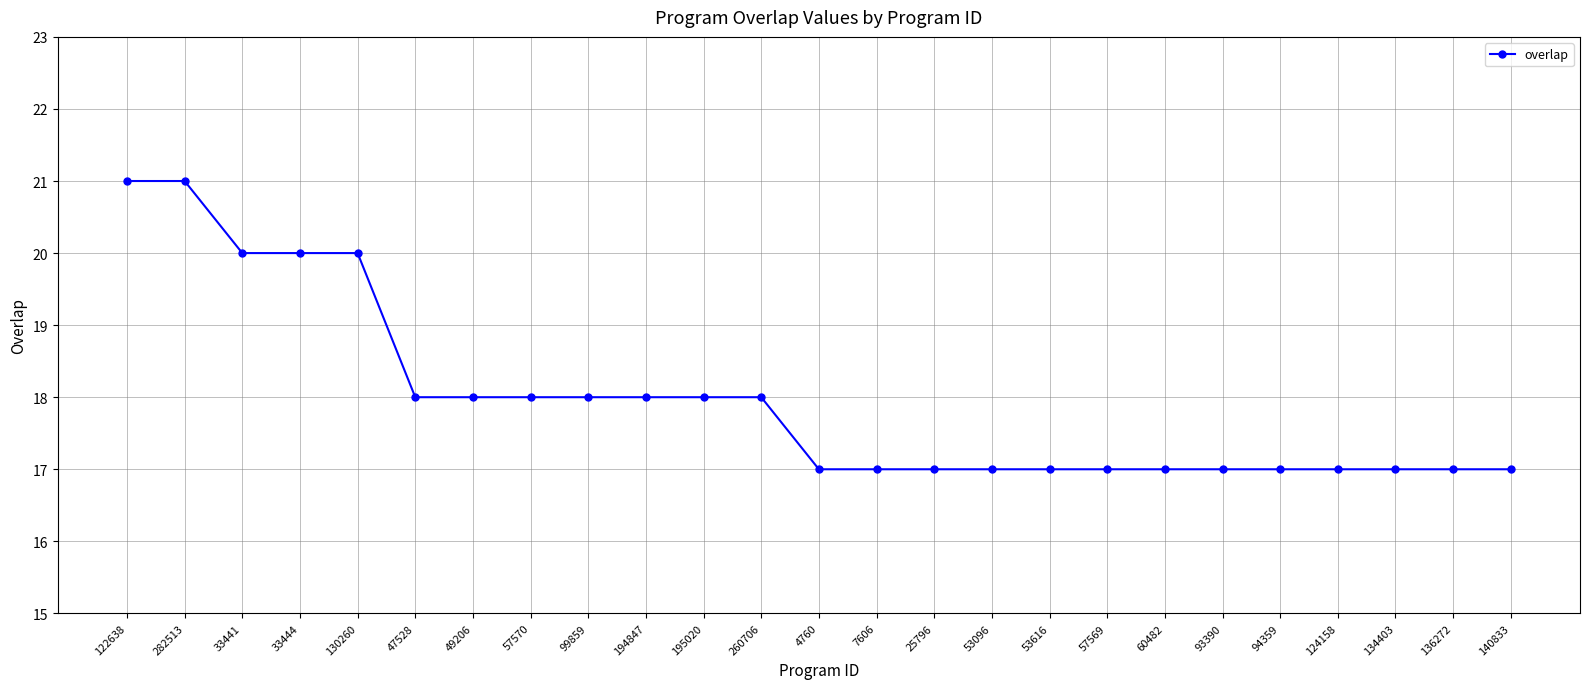

Reading right to left, transcribe all the data shown in this chart.

140833=17	136272=17	134403=17	124158=17	94359=17	93390=17	60482=17	57569=17	53616=17	53096=17	25796=17	7606=17	4760=17	260706=18	195020=18	194847=18	99859=18	57570=18	49206=18	47528=18	130260=20	33444=20	33441=20	282513=21	122638=21